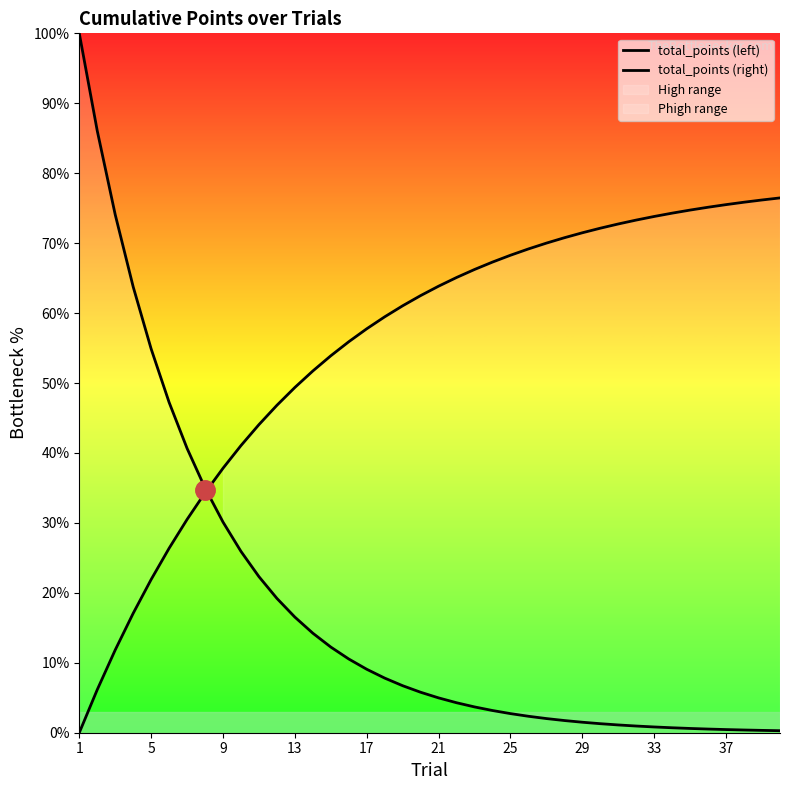

Which series has the largest total across all categories?

total_points (right)